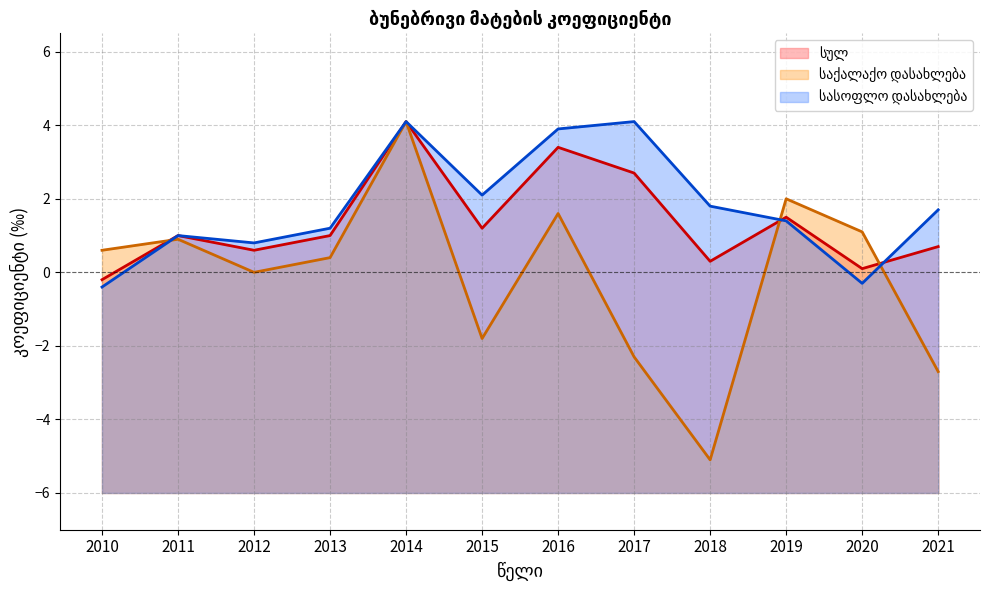

Between 2012 and 2019, which series saw the biggest shift?

საქალაქო დასახლება